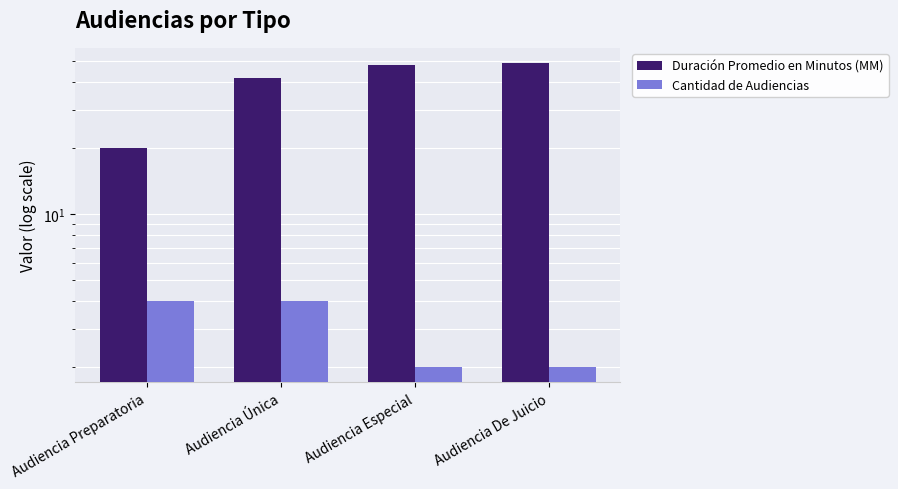

Where is Cantidad de Audiencias nearest to the value 3?

Audiencia Preparatoria